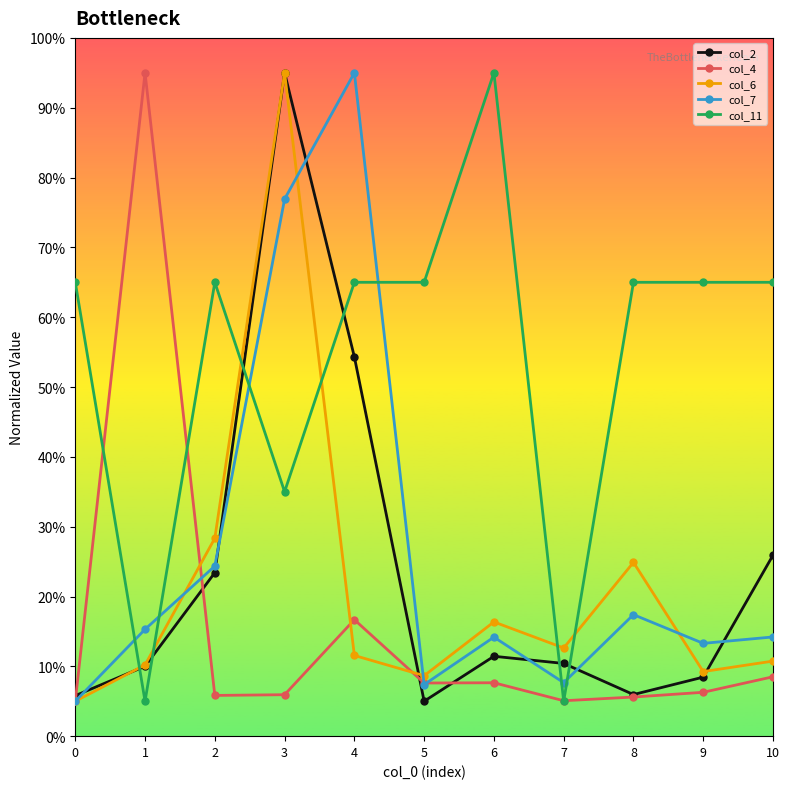

At which category does the chart reach its peak across all series?

3